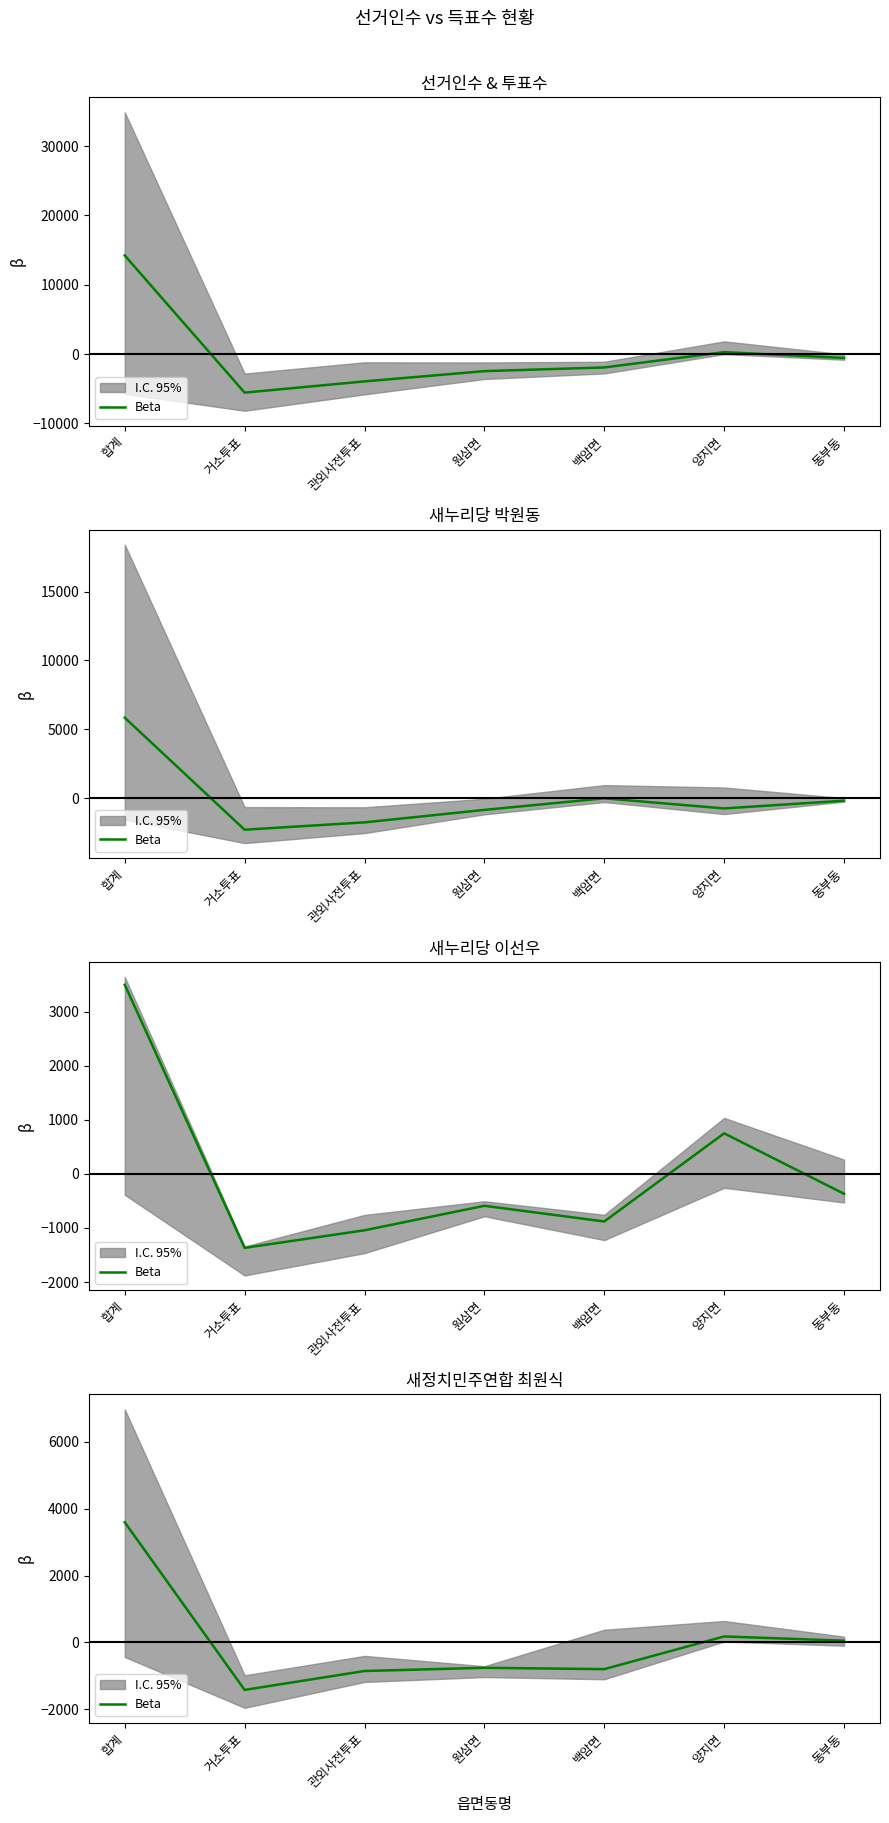

Which category has the lowest value across all series?

거소투표